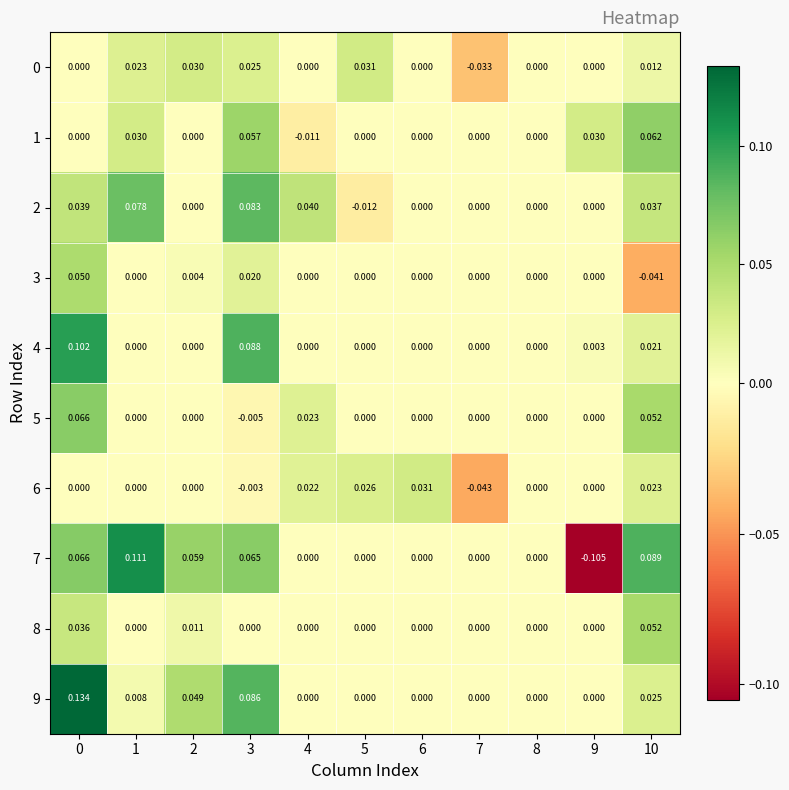

Which series changed the most between 7 and 9?

7